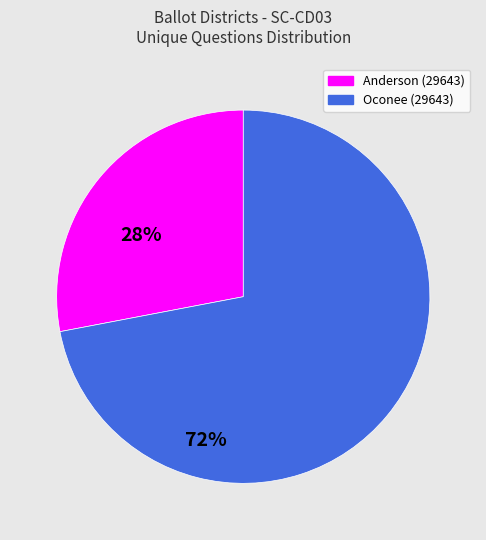

Does any single category account for the majority?

Yes